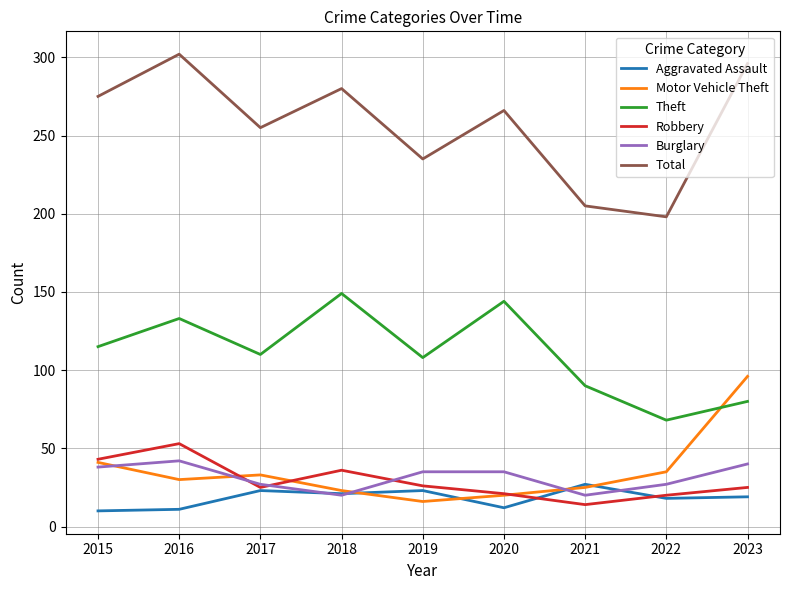

Does the chart have visible grid lines?

Yes